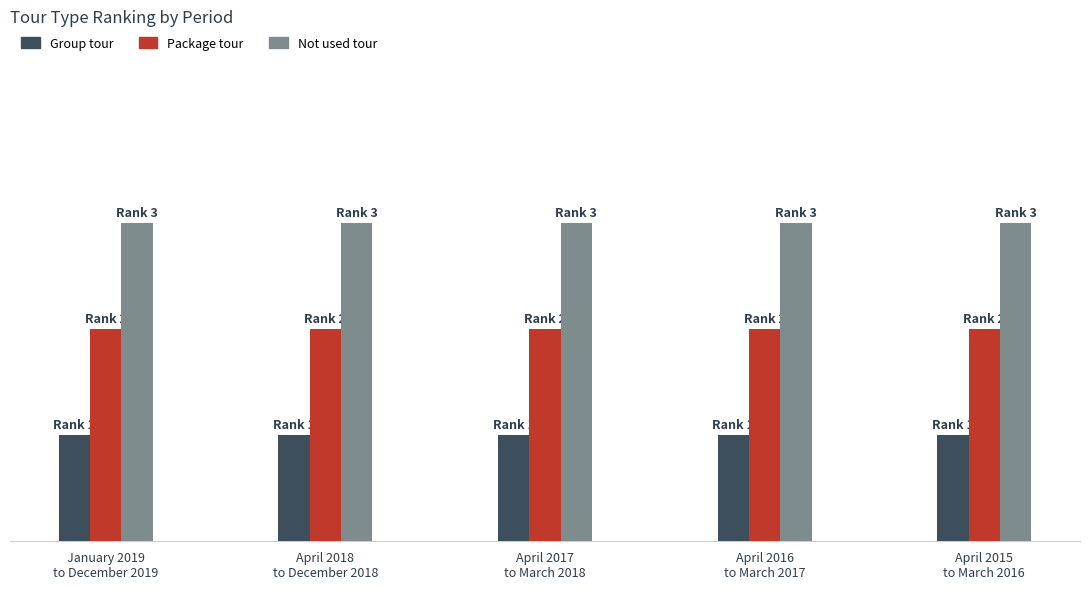

Is the value of Package tour at April 2015
to March 2016 greater than the value of Not used tour at April 2017
to March 2018?

No